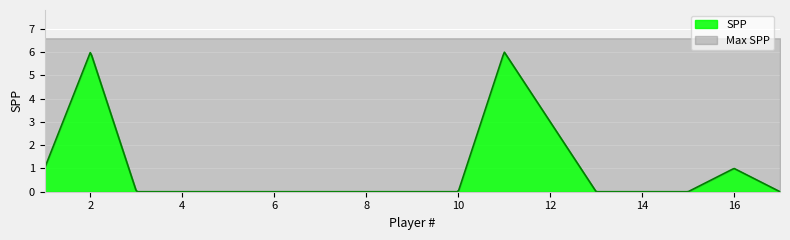

The value at 7 is 4. True or false?

False